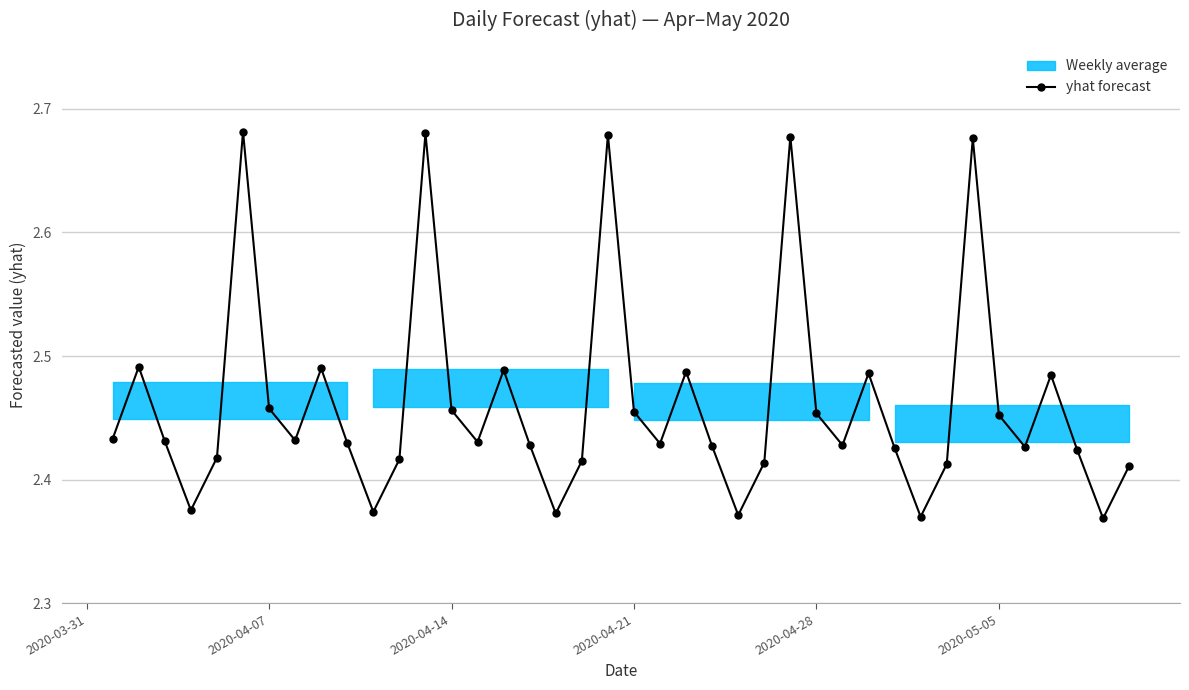

How many values are between 2 and 3?

40